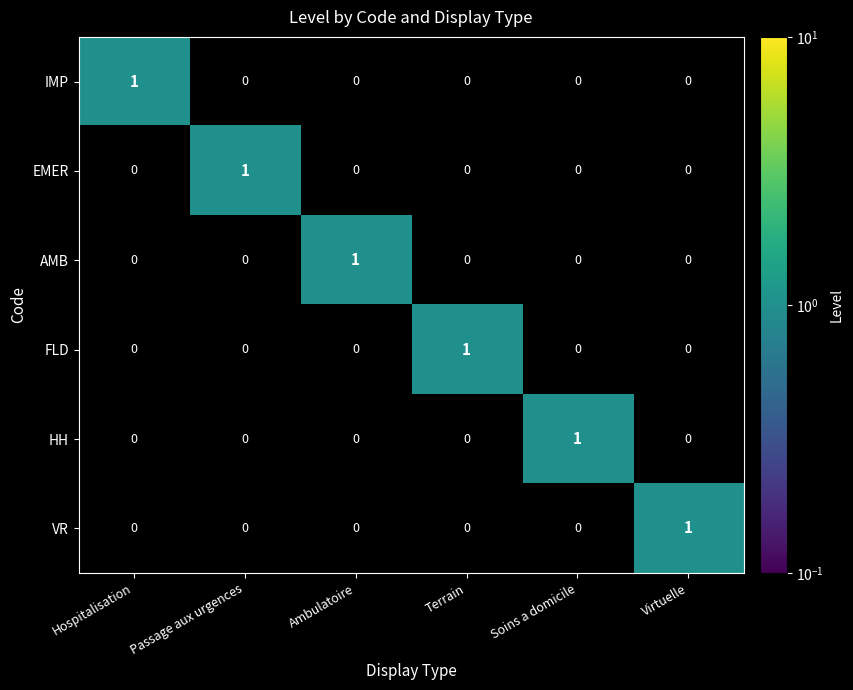

At how many categories does at least one series exceed 0?

6